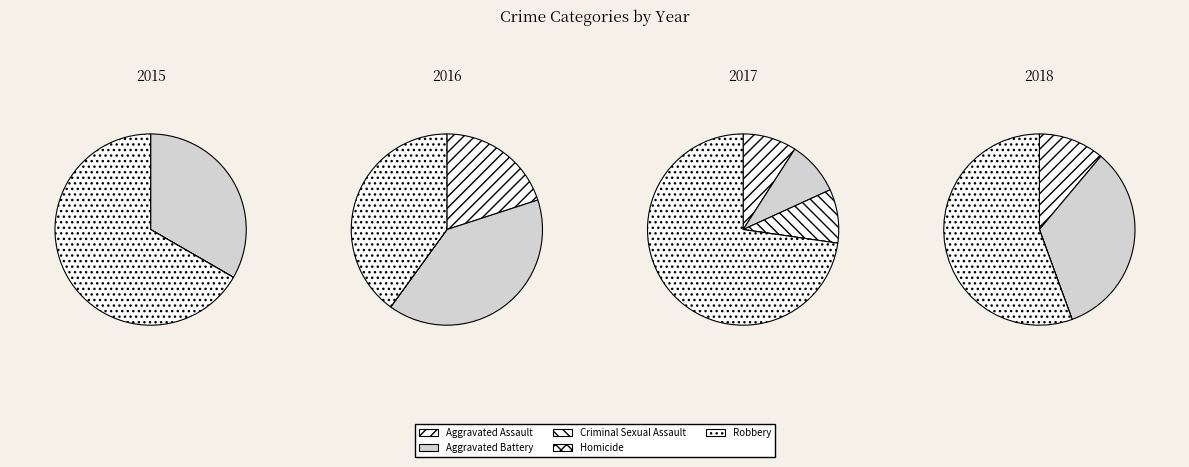

What is the largest slice in the pie chart?

Robbery